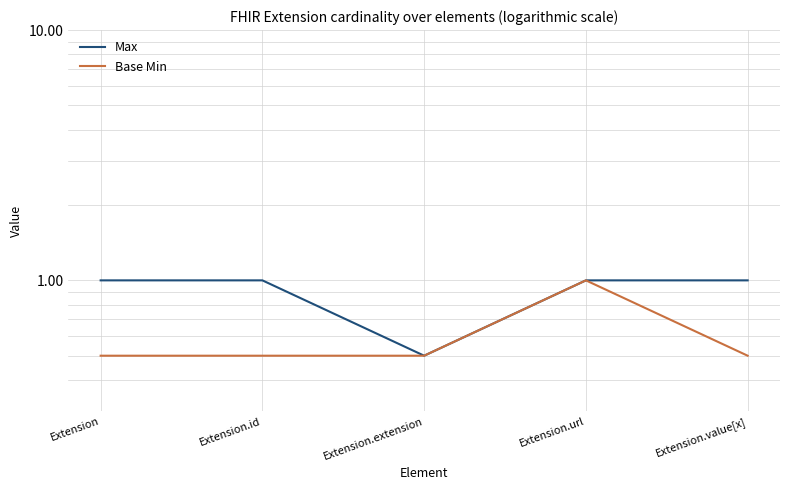

What is the spread (max minus min) of values at Extension.value[x]?

0.5